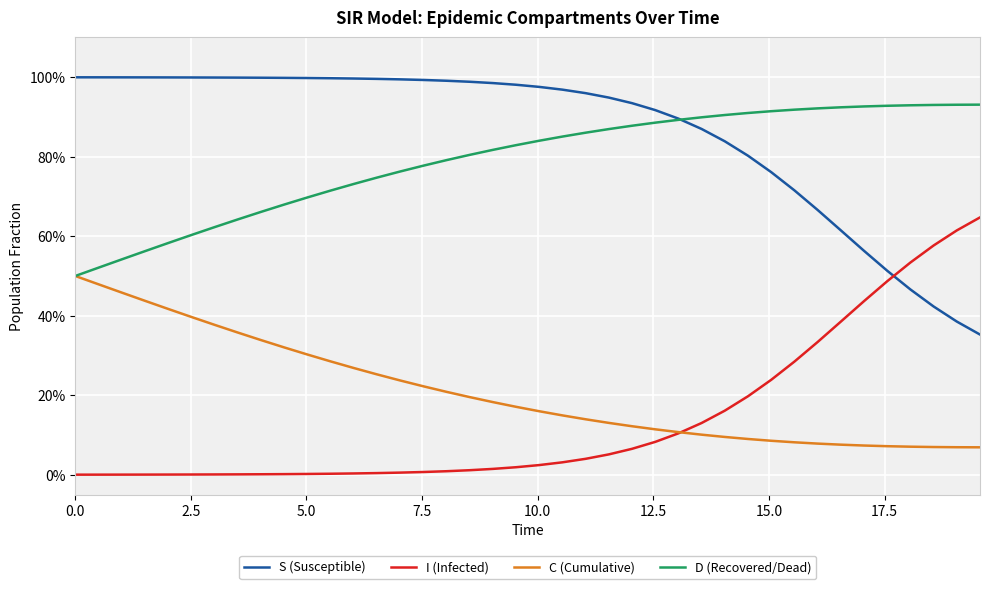

Does the chart display data point markers on the line(s)?

No